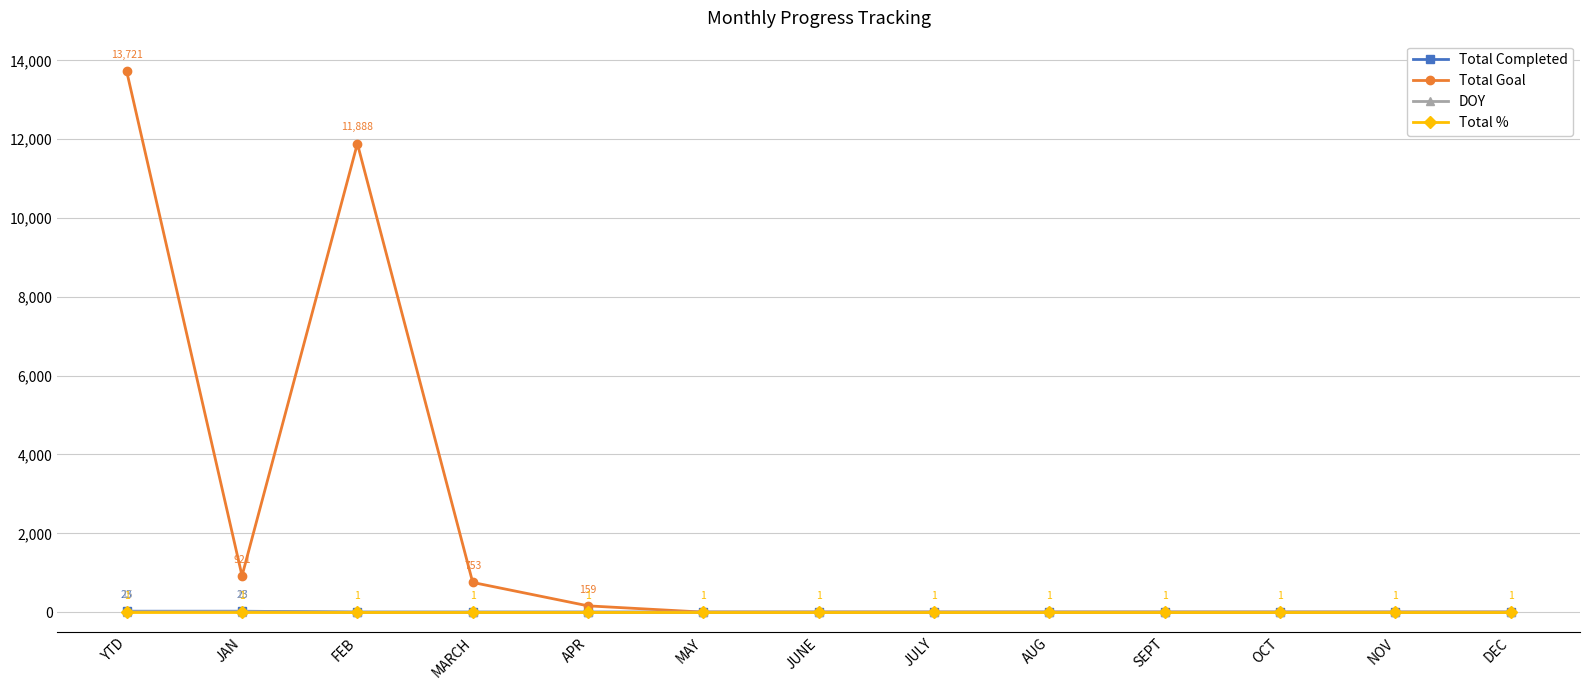

How many data points does each series have?

13